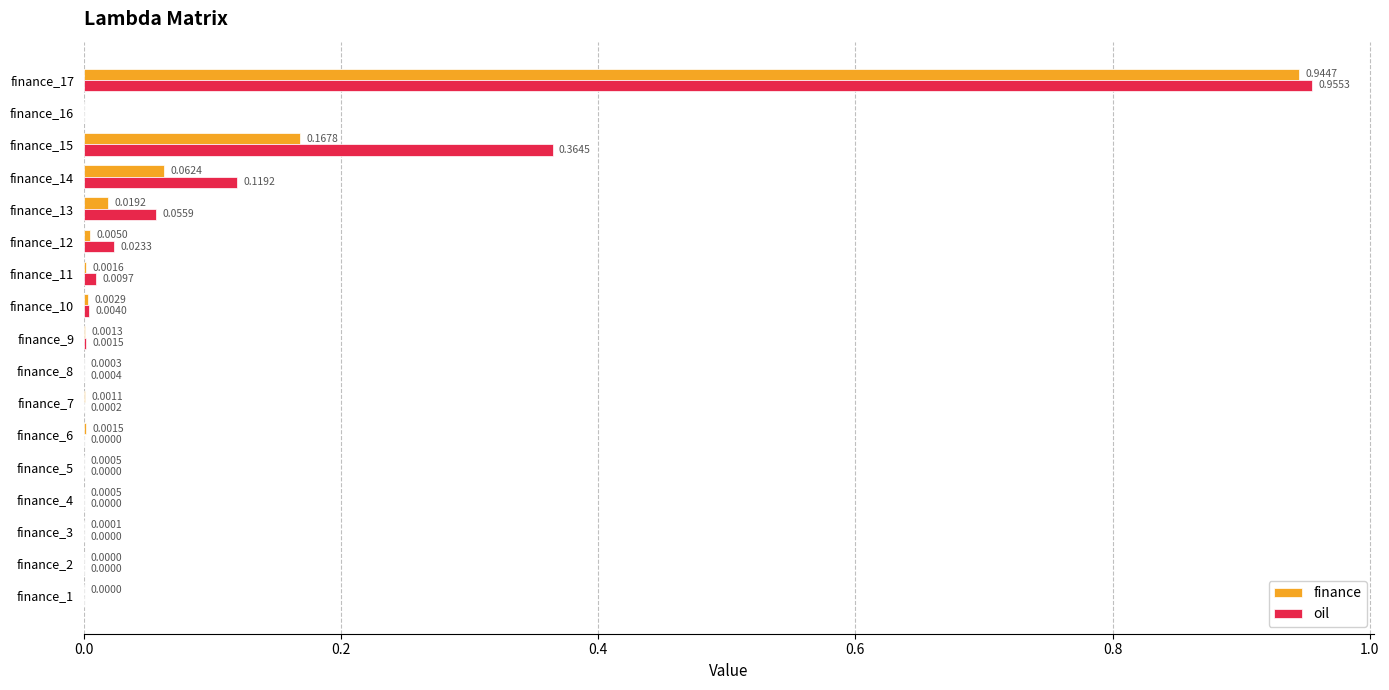

Between finance_10 and finance_13, which series saw the biggest shift?

oil